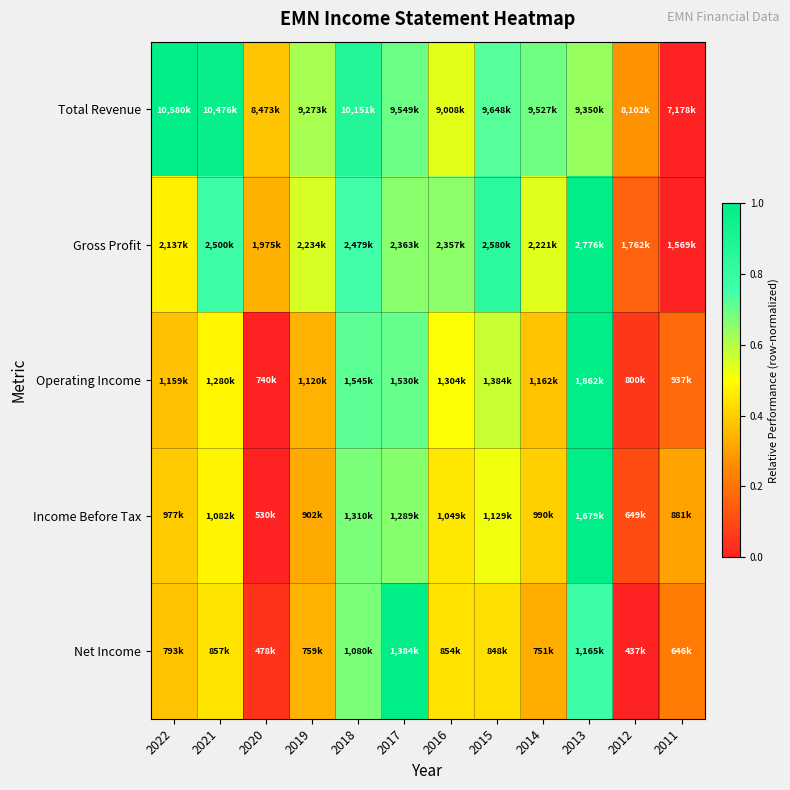

What is the difference between the highest and lowest values at 2021?

0.5